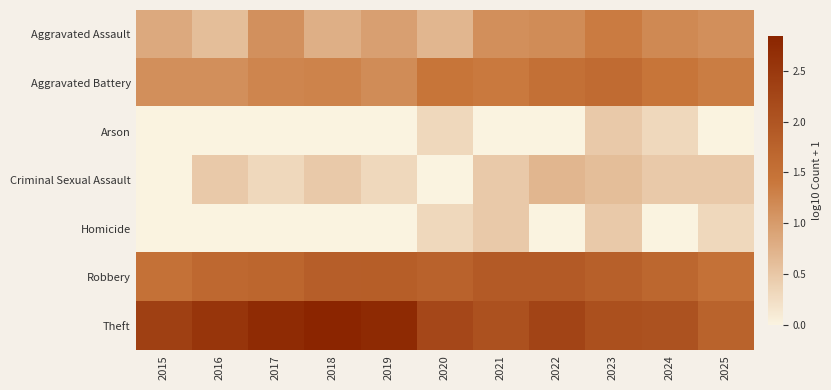

How many series are shown in this chart?

7